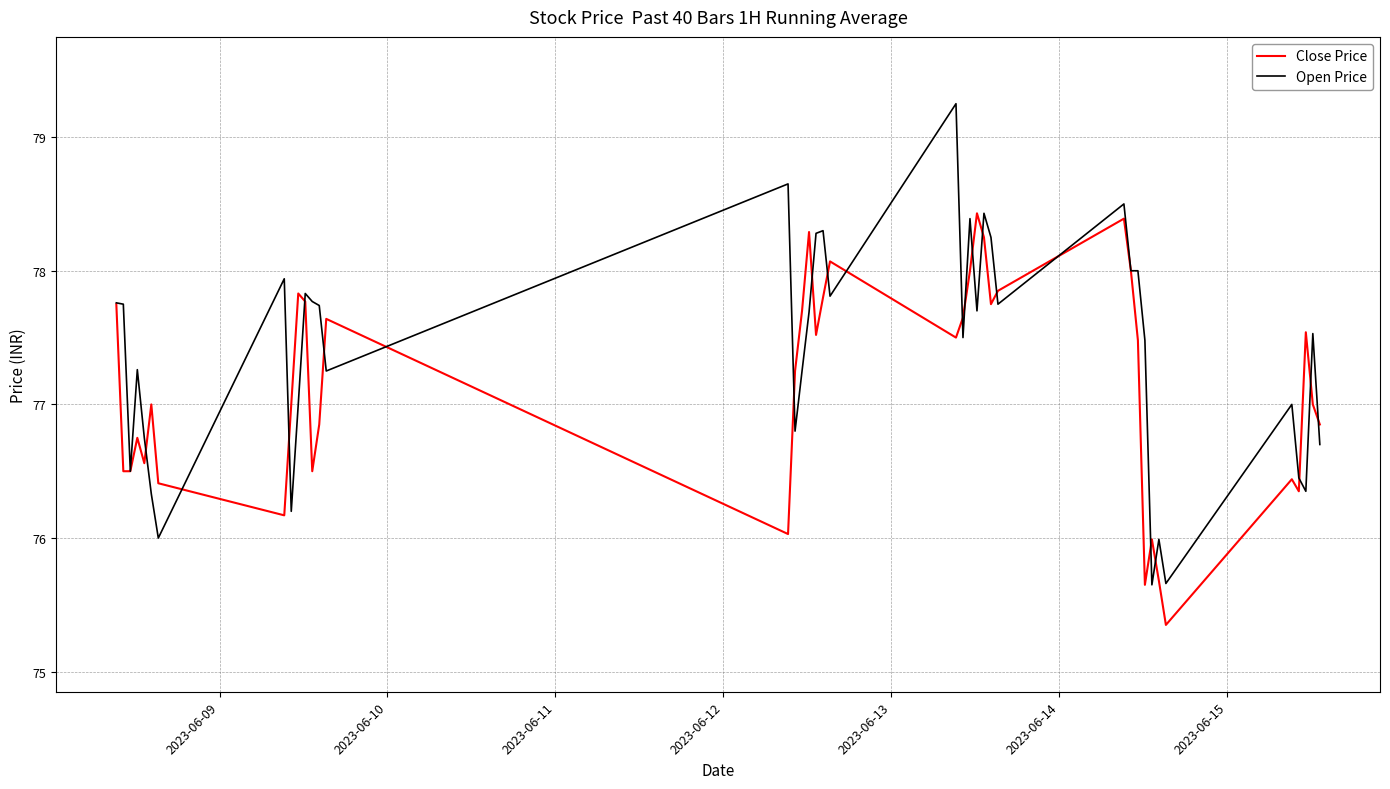

Which series has the widest spread of values?

Open Price